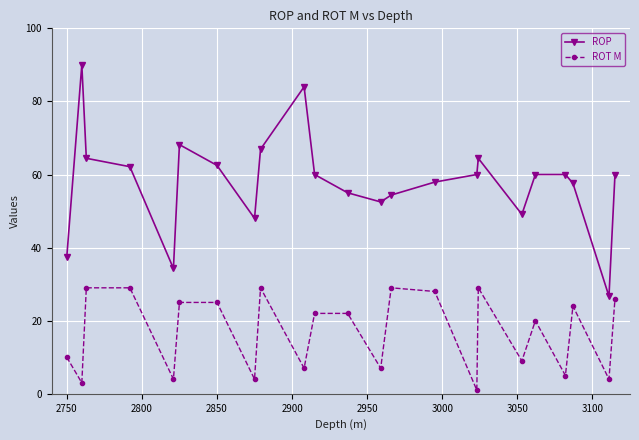

What is the difference between the second highest and second lowest values in the ROT M series?

26.0